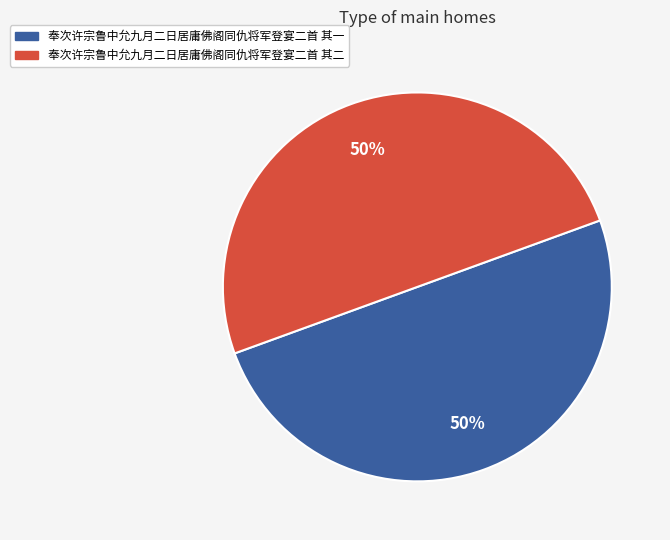

Combined, do 奉次许宗鲁中允九月二日居庸佛阁同仇将军登宴二首 其二 and 奉次许宗鲁中允九月二日居庸佛阁同仇将军登宴二首 其一 account for over 50%?

Yes